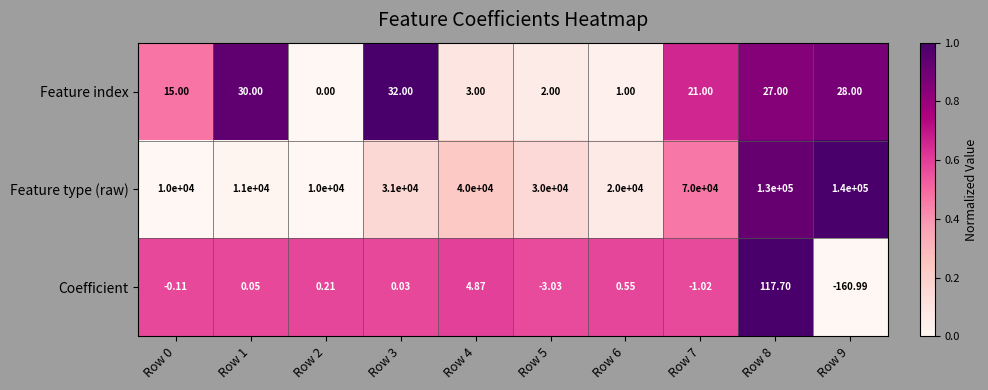

Between Row 1 and Row 5, which series saw the biggest shift?

Feature type (raw)